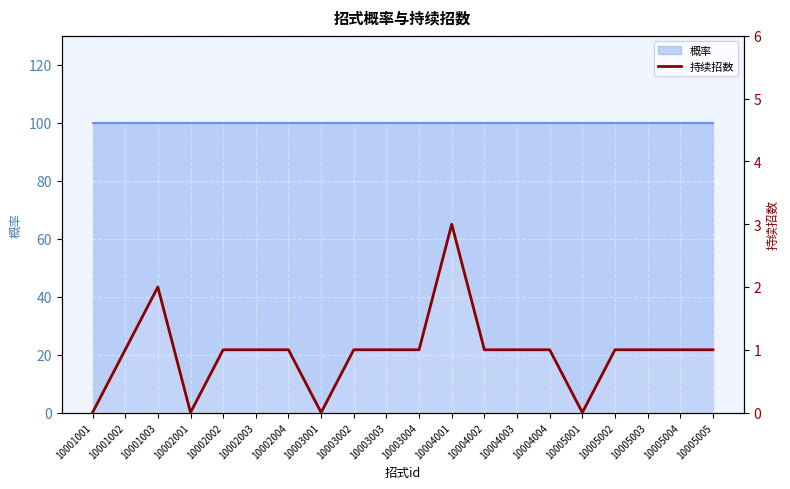

Count the values in the range 1 to 2.

15